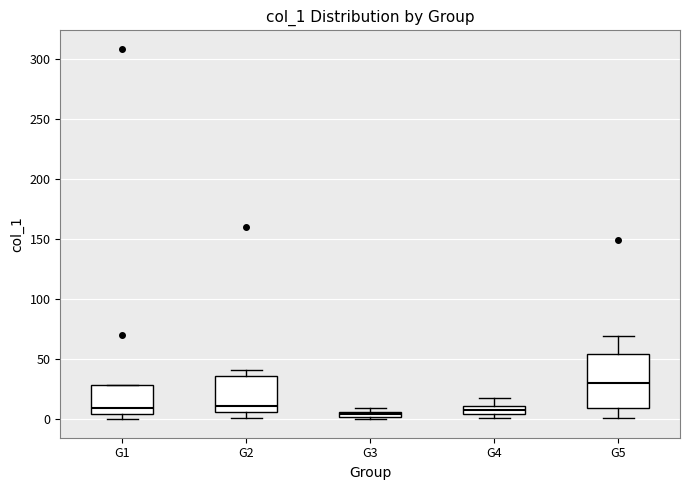

Which box has the highest median line?

G5